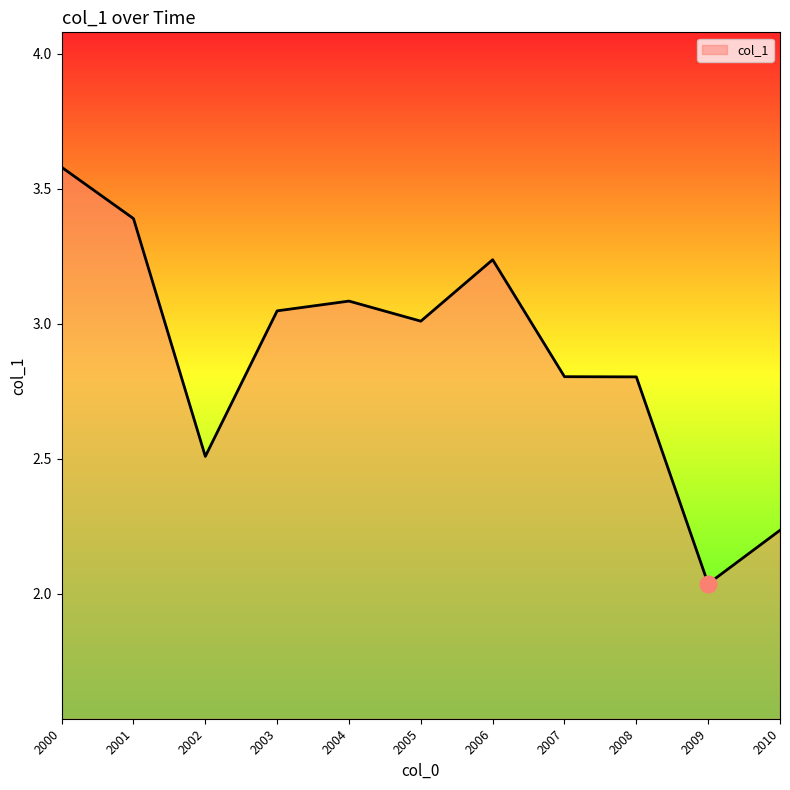

Between 2008 and 2010, which is larger?

2008